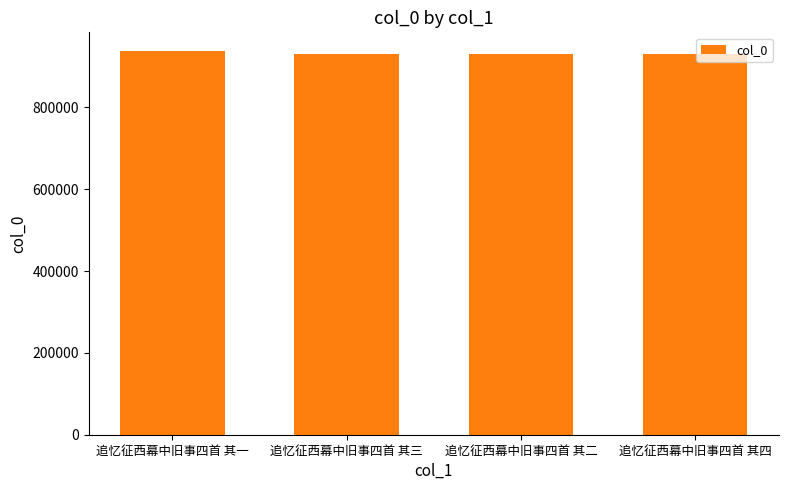

What is the change in value from 追忆征西幕中旧事四首 其二 to 追忆征西幕中旧事四首 其四?

+2